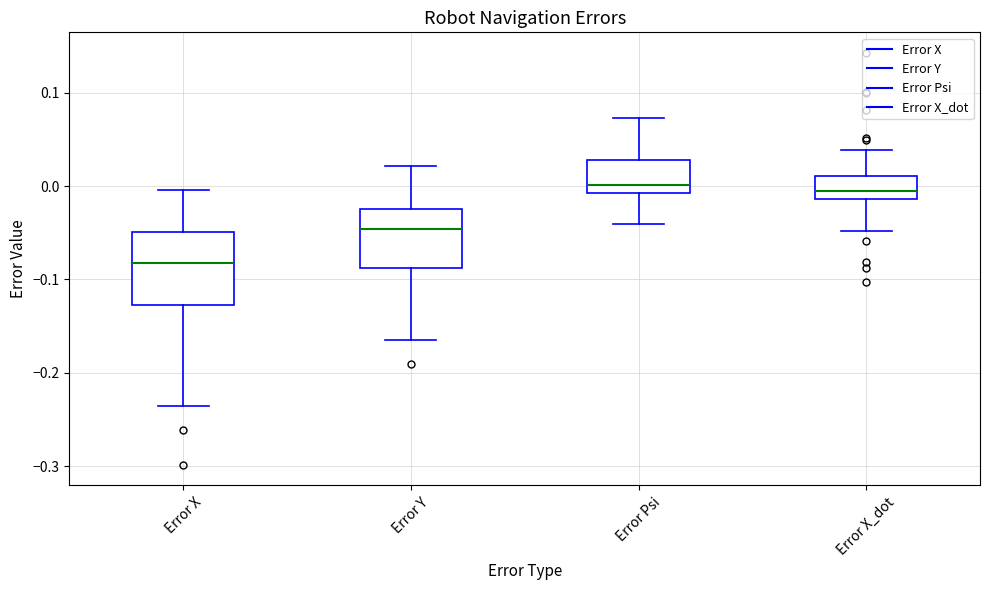

Reading left to right, transcribe this box plot: for each box, give where its median line is, the range the box spans, and where its two whiskers end, as read against the y-axis. The values are not printed on the chart, so give them approximately, as read against the axis.

Error X: median -0.08, box -0.13 to -0.05, whiskers -0.24 to 0.00
Error Y: median -0.05, box -0.09 to -0.02, whiskers -0.17 to 0.02
Error Psi: median 0.00, box -0.01 to 0.03, whiskers -0.04 to 0.07
Error X_dot: median 0.00, box -0.01 to 0.01, whiskers -0.05 to 0.04